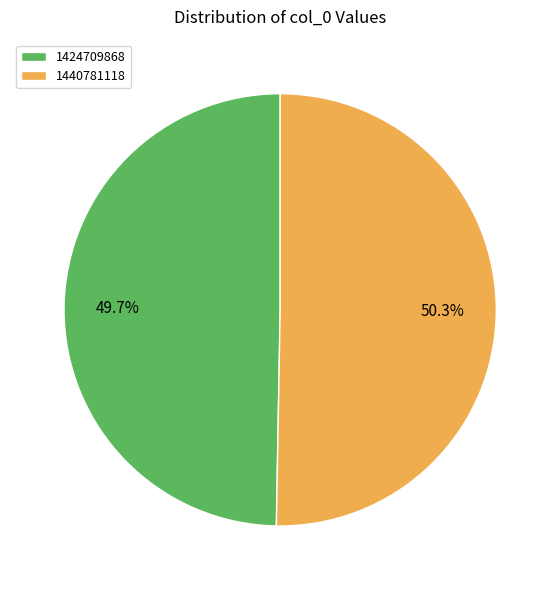

Does 1440781118 account for over 50% of the chart?

Yes